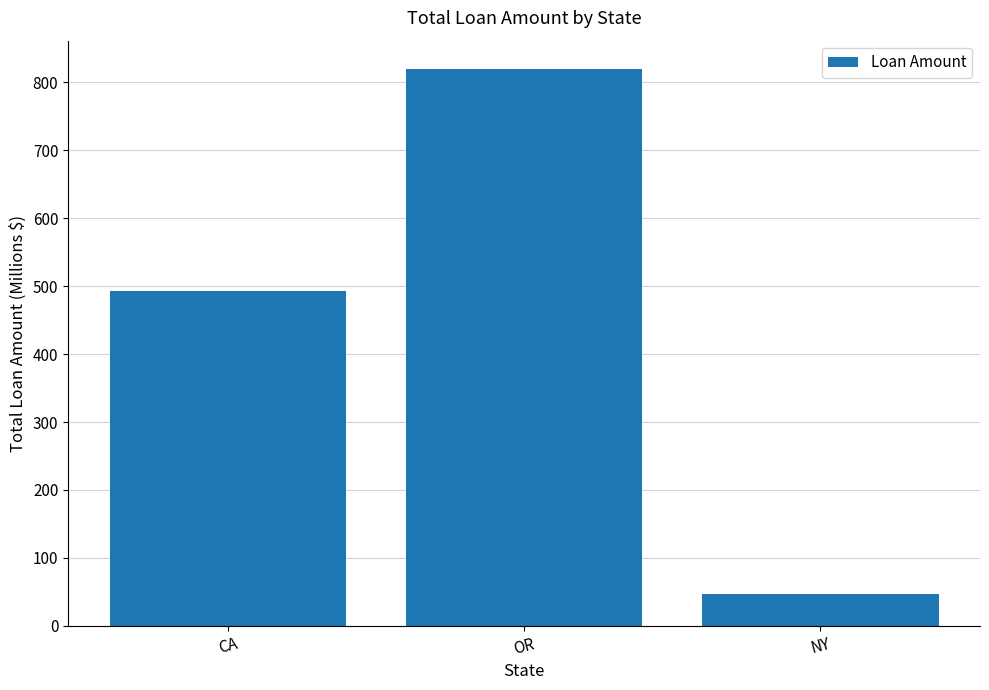

How many categories are shown in the chart?

3